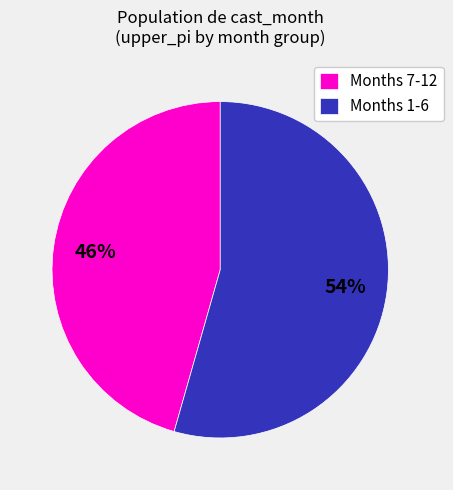

What is the smallest slice in the pie chart?

Months 7-12